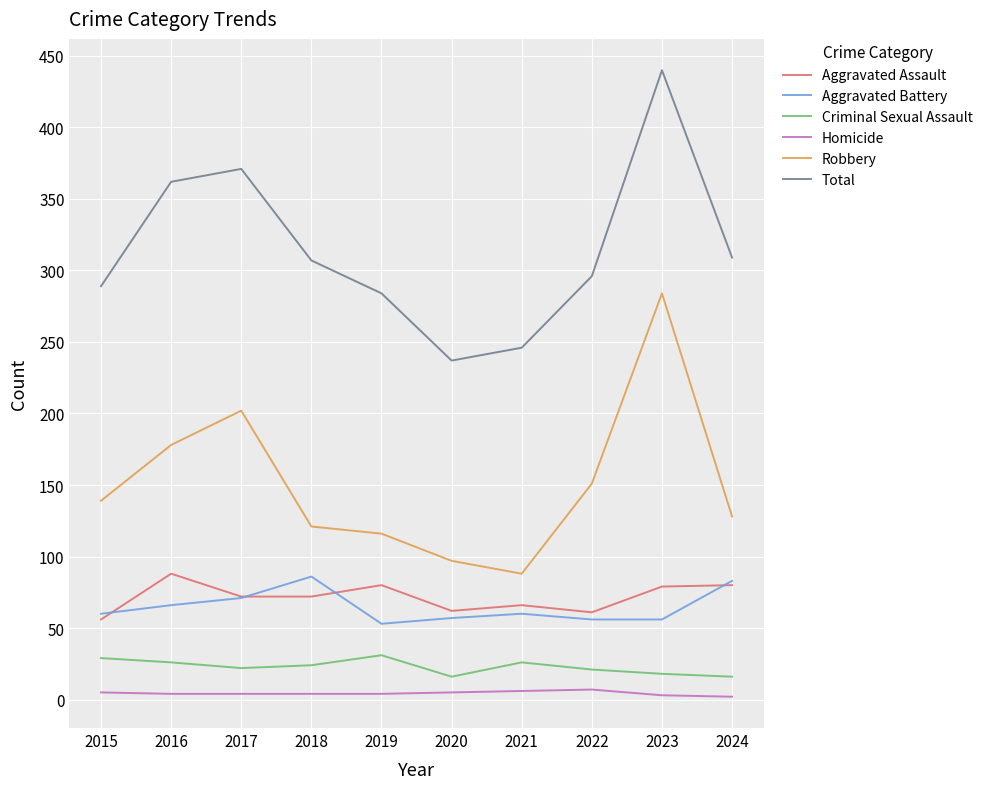

True or false: Criminal Sexual Assault and Homicide intersect in this chart.

False